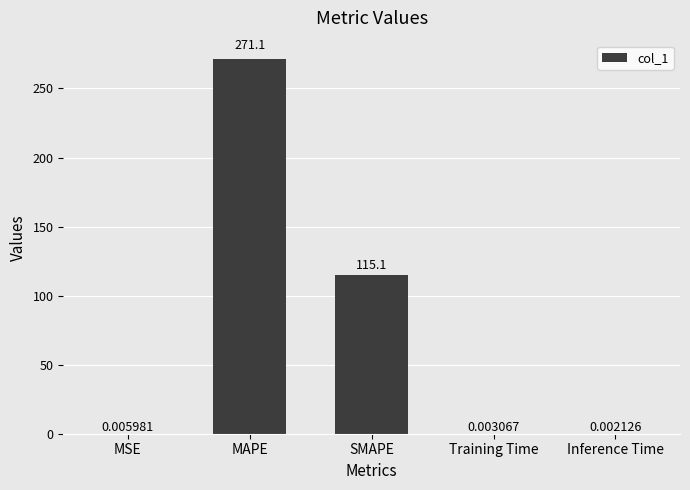

What is the sum of all values?

386.2